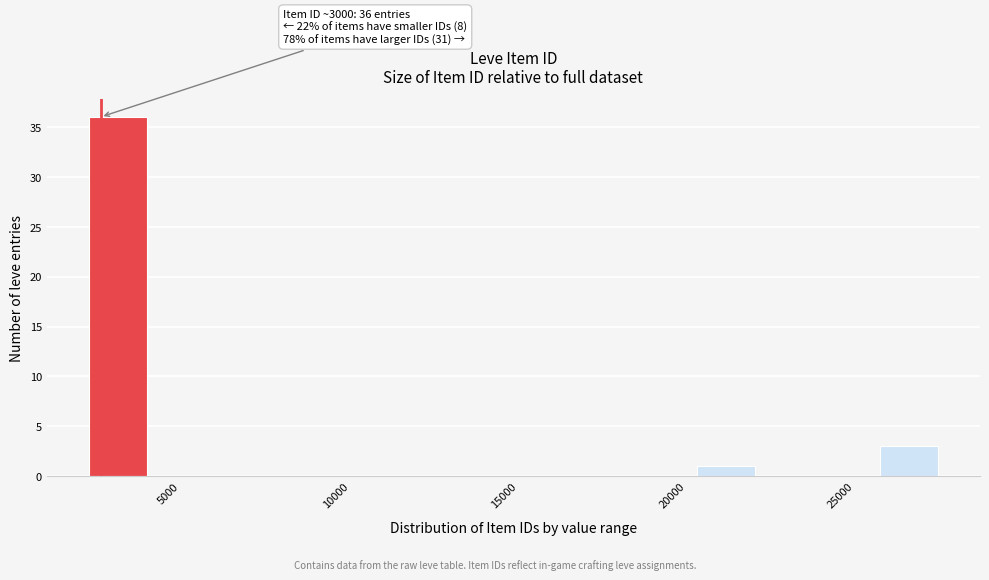

Around what value on the x-axis is the tallest bar? Give the approximate position of its centre, as read against the axis.

3500